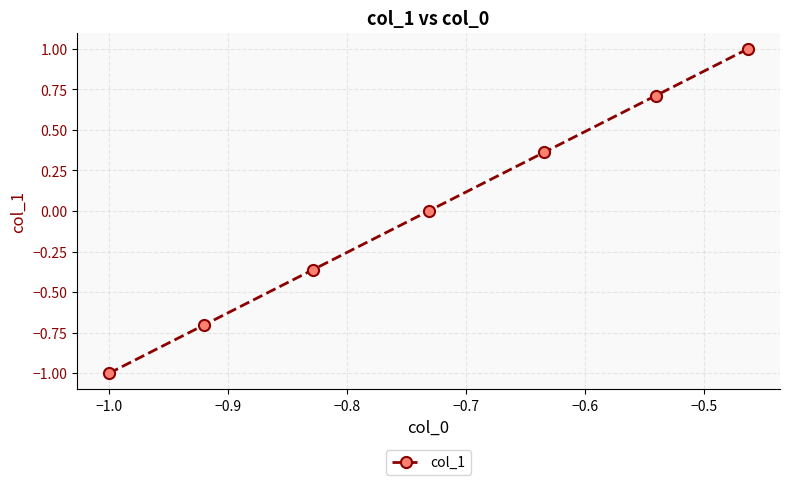

What is the smallest value displayed?

-1.0